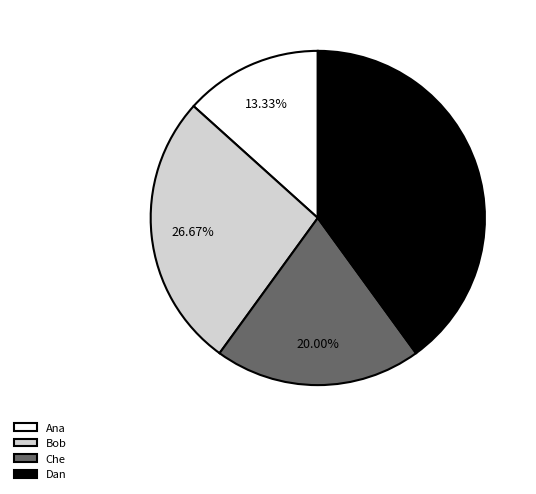

Which has a higher value, Che or Ana?

Che